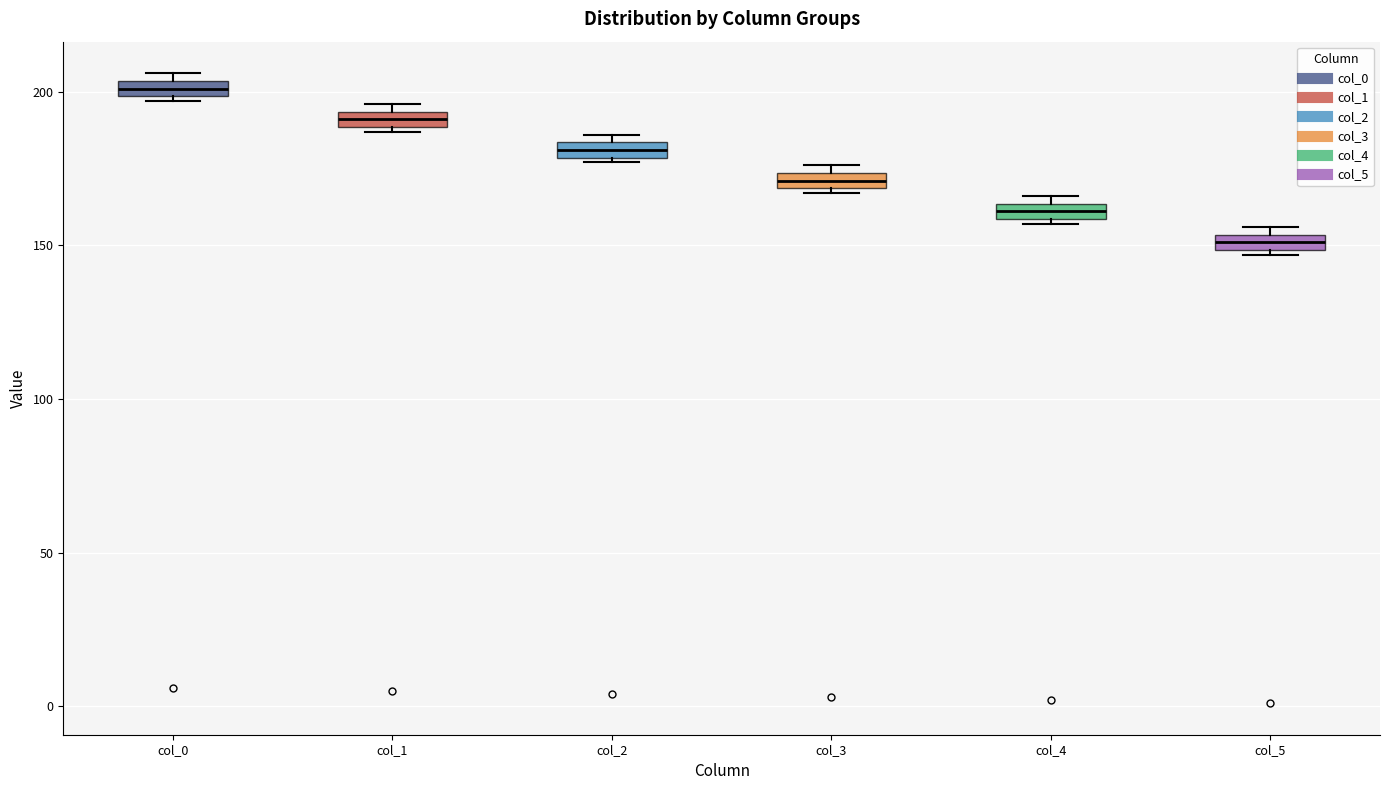

Where is the upper edge of the box for col_2 on the y-axis? The values are not printed on the chart, so give them approximately, as read against the axis.

185